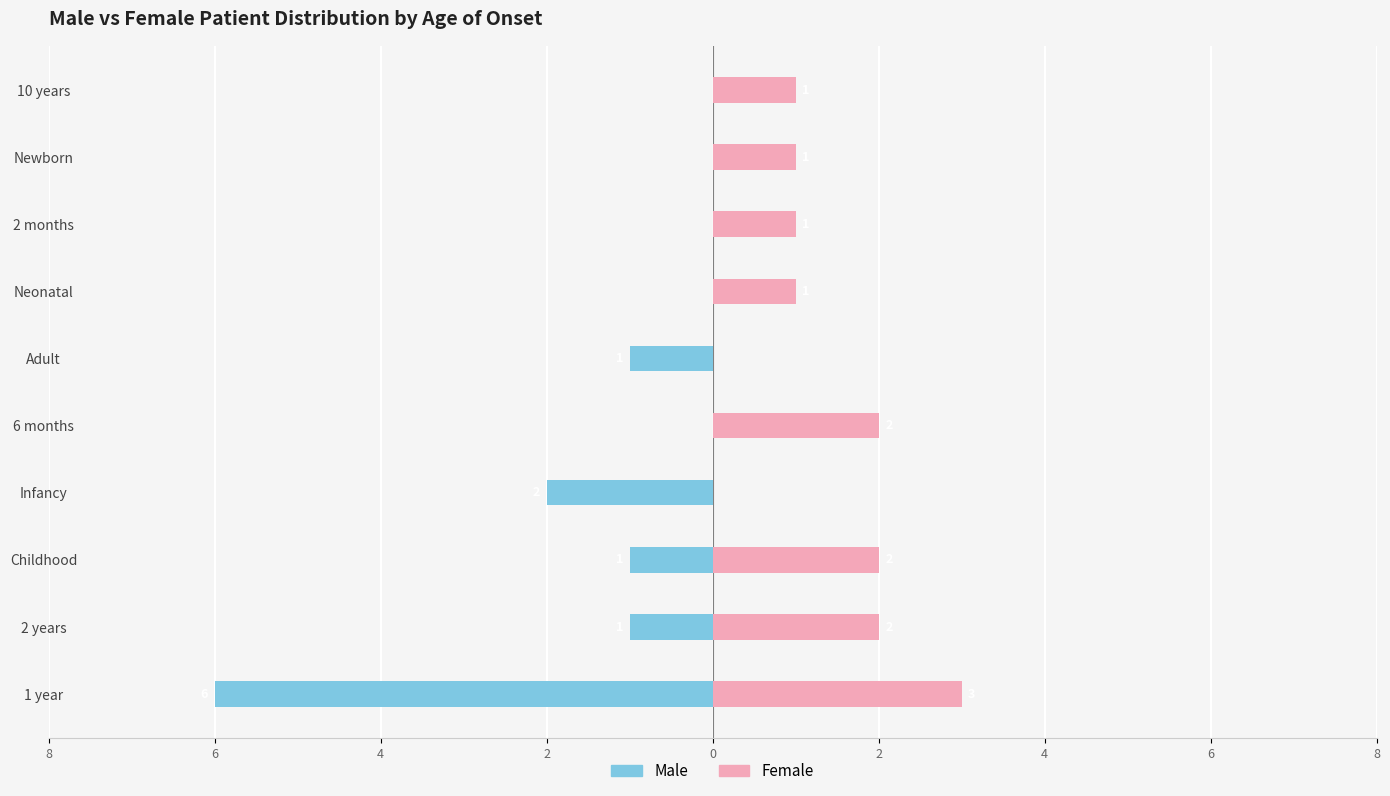

Count the Female values in the range 1 to 2.

7